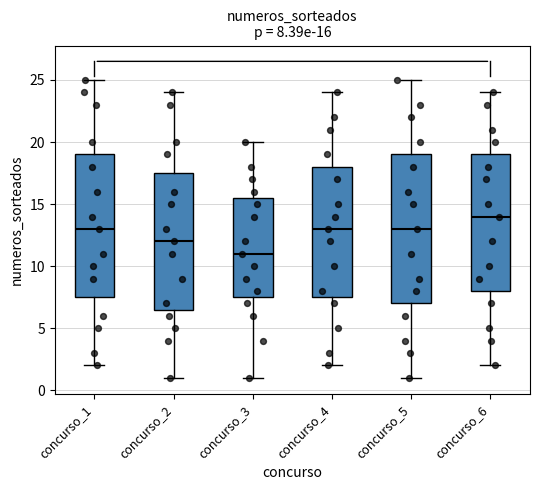

Which box has the highest median line?

concurso_6